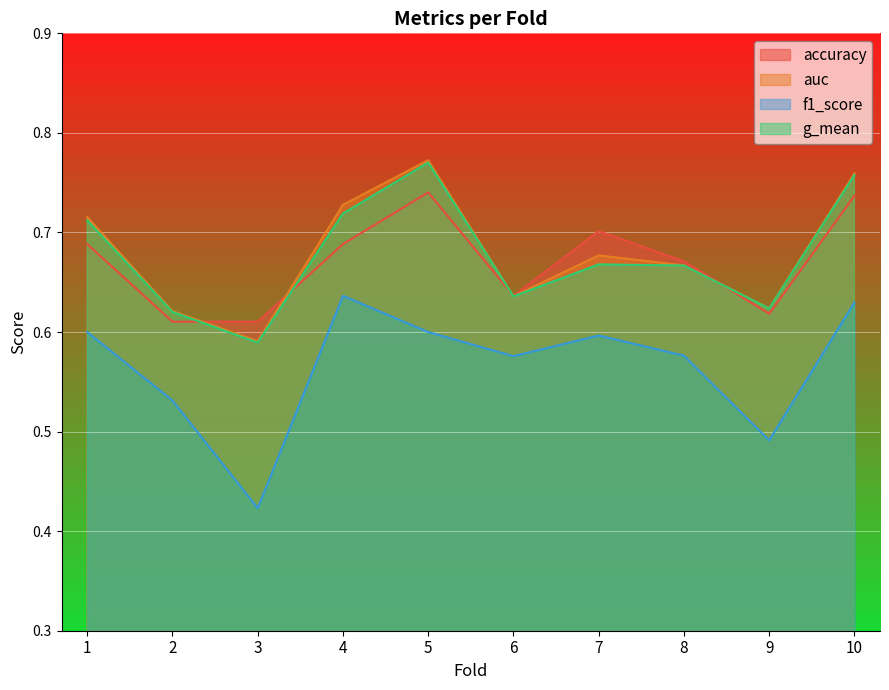

List the labels in order of accuracy value, smallest first.

2, 3, 9, 6, 8, 1, 4, 7, 10, 5